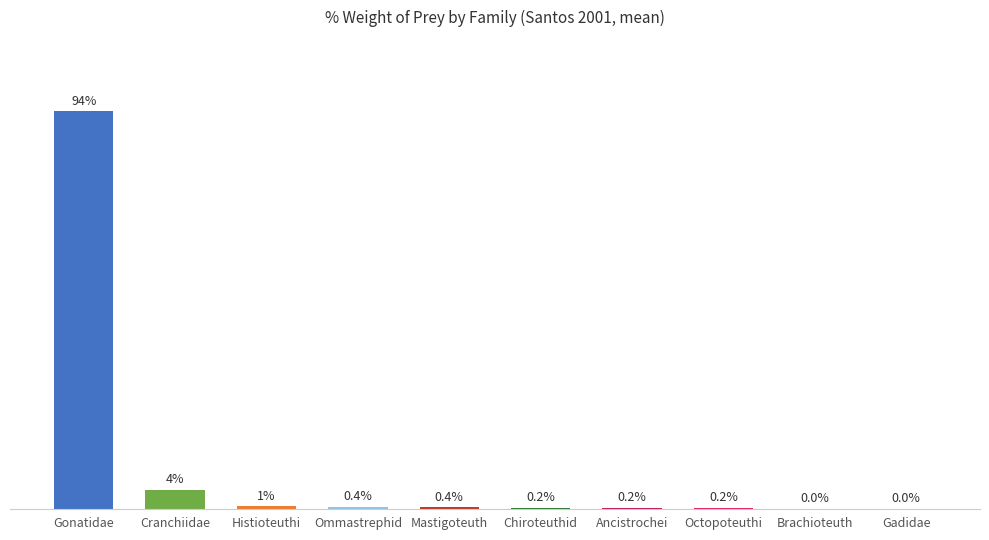

Between Octopoteuthi and Brachioteuth, which is larger?

Octopoteuthi